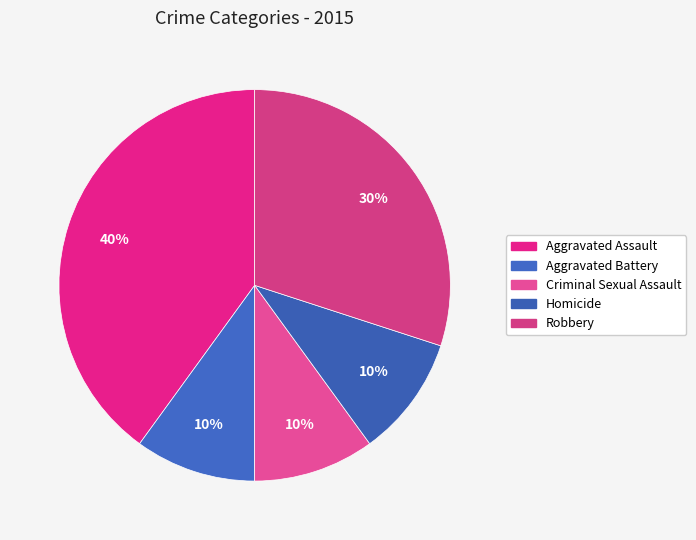

The Homicide slice represents 2% of the pie. True or false?

False